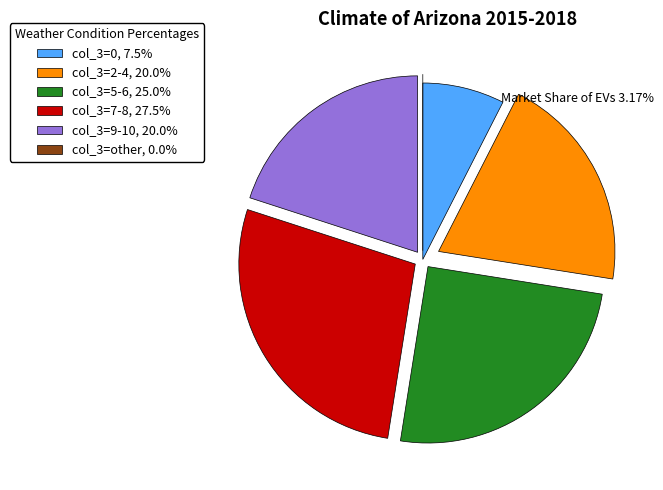

Is the sum of col_3=7-8, 27.5% and col_3=9-10, 20.0% greater than half?

No